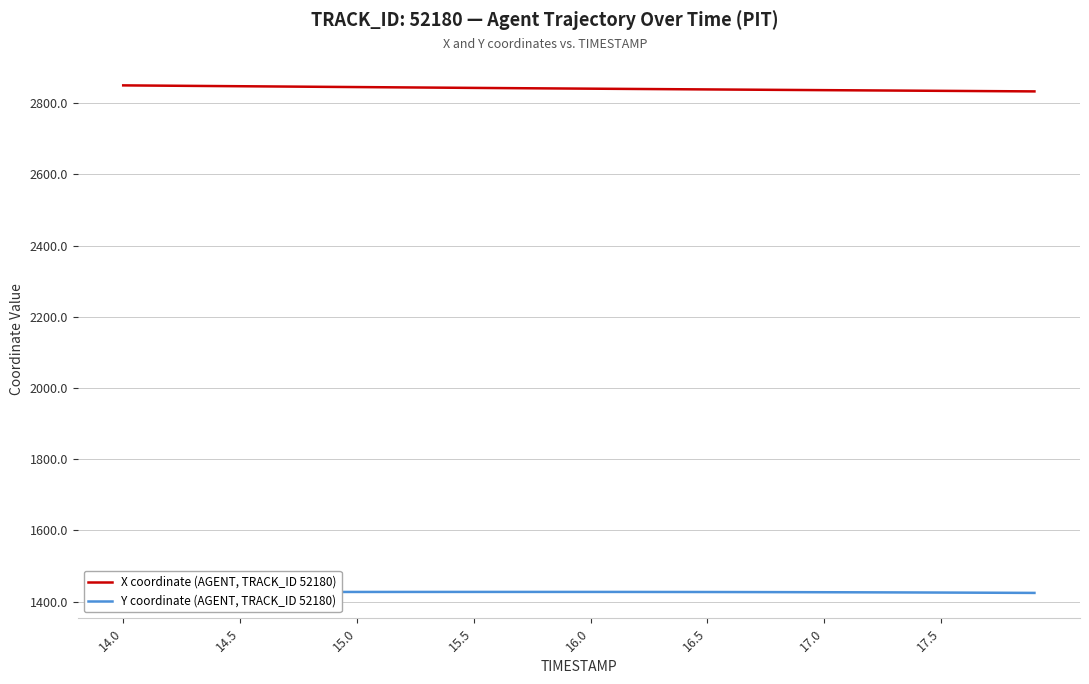

List the series in order of their overall mean, lowest first.

Y coordinate (AGENT, TRACK_ID 52180), X coordinate (AGENT, TRACK_ID 52180)